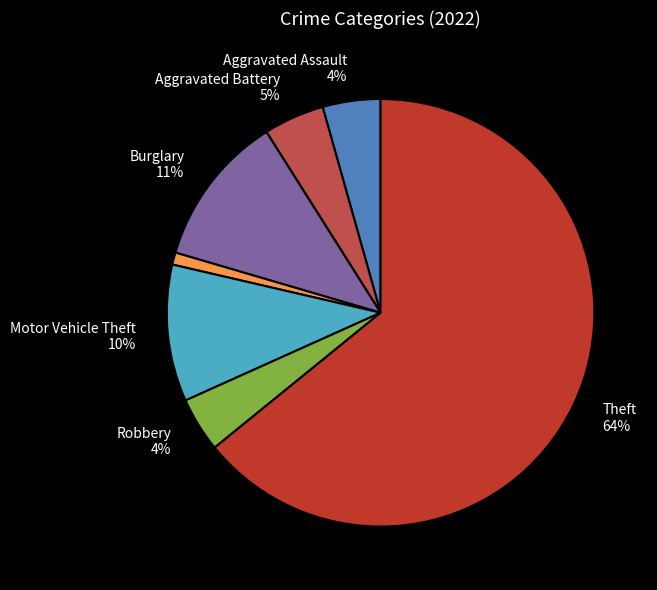

Which slice represents more than half of the pie?

Theft